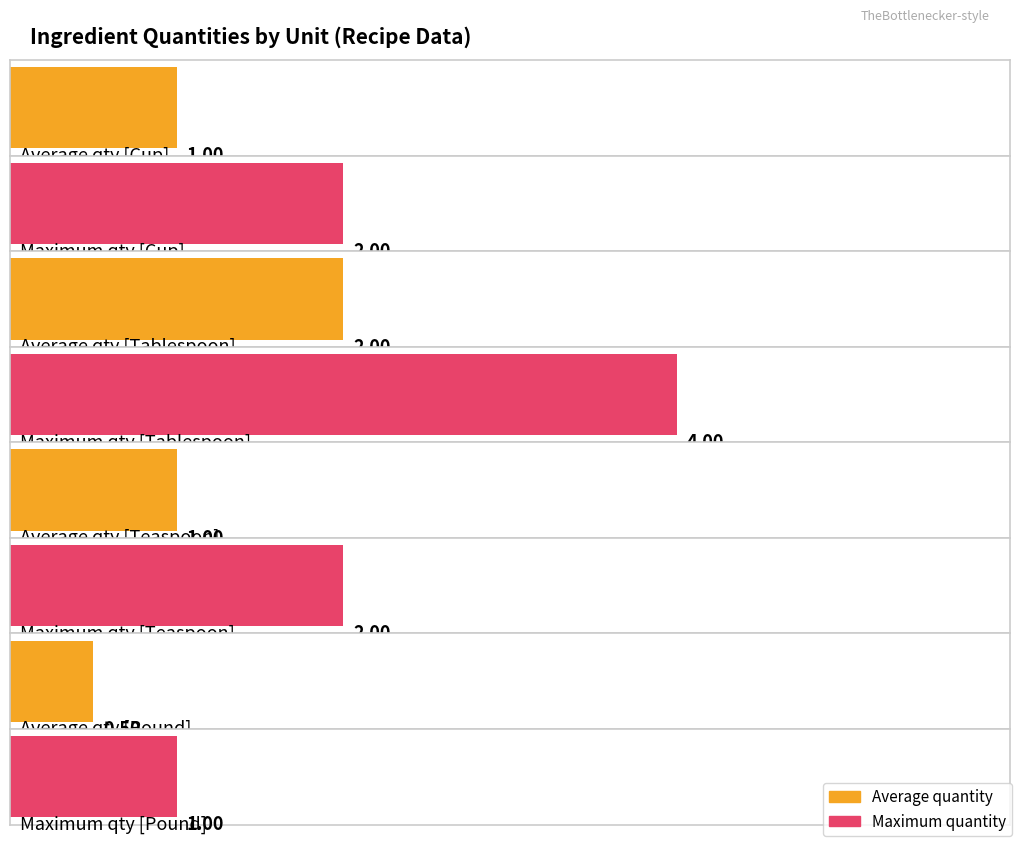

True or false: Average quantity has a value of 1.0 at Teaspoon.

True